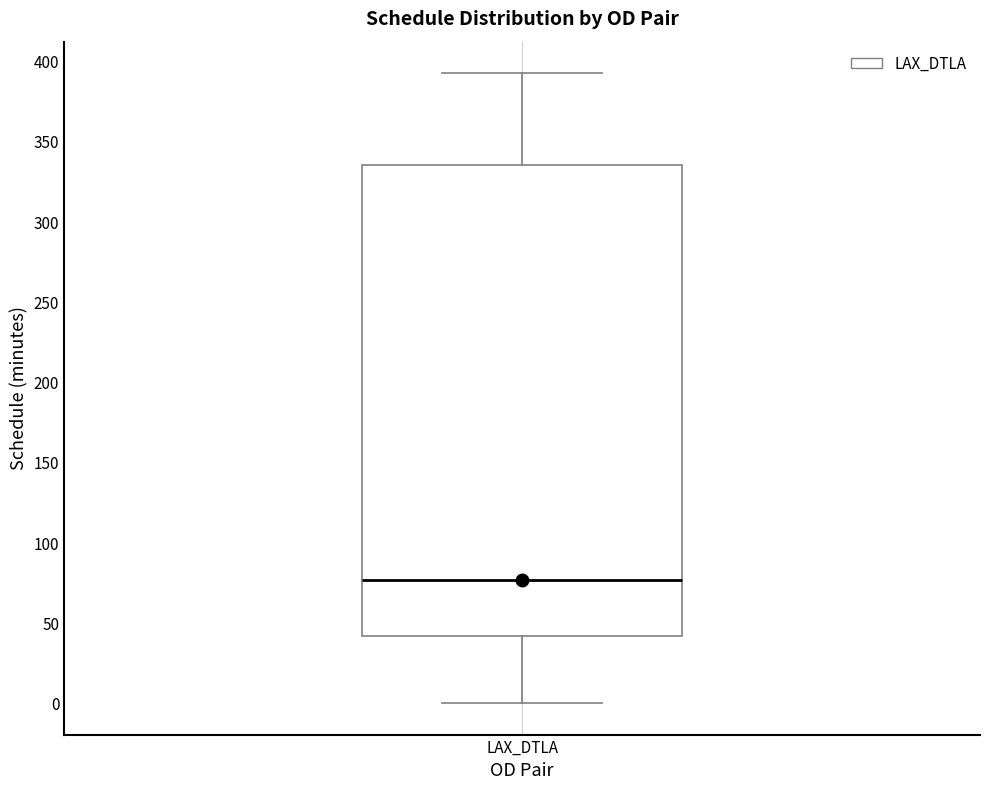

Transcribe this box plot: give where the median line is, the range the box spans, and where the two whiskers end, as read against the y-axis. The values are not printed on the chart, so give them approximately, as read against the axis.

median 75, box 40 to 335, whiskers 0 to 395